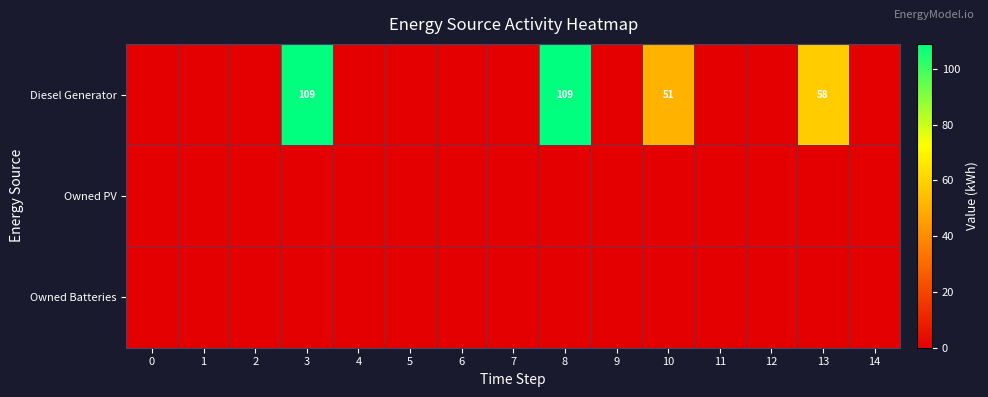

Which has a higher value, 1 or 12?

1